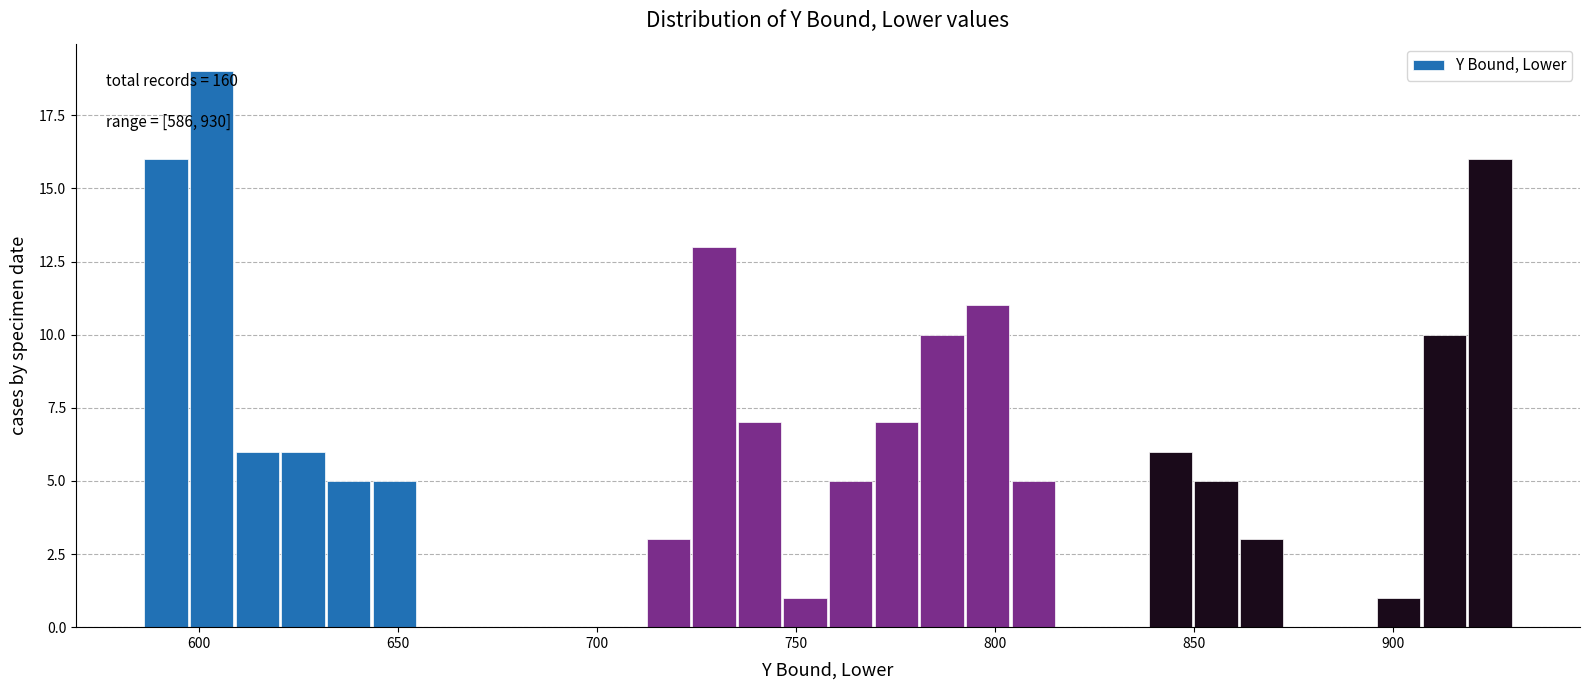

Read against the x-axis, roughly where is the centre of the tallest bar?

605